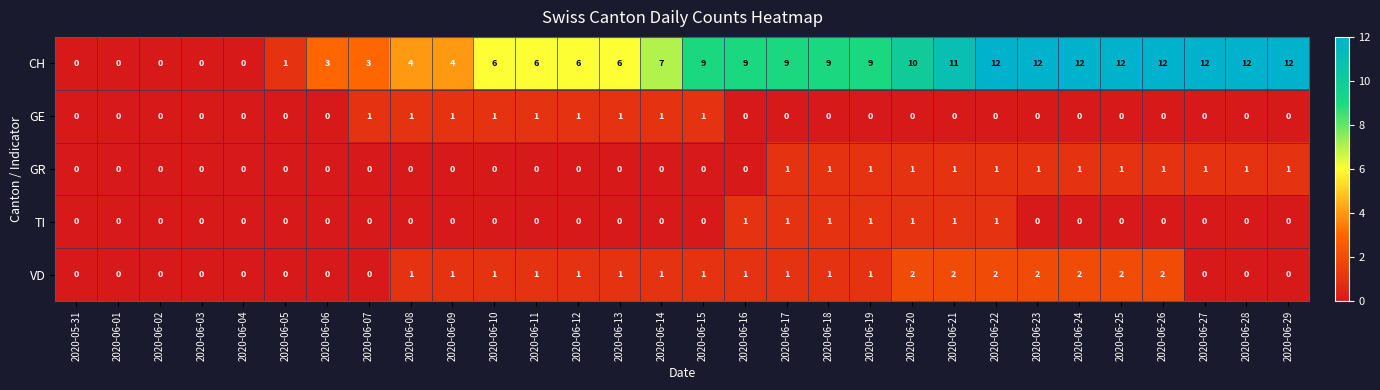

Is the value of GE at 2020-06-11 greater than the value of CH at 2020-06-07?

No